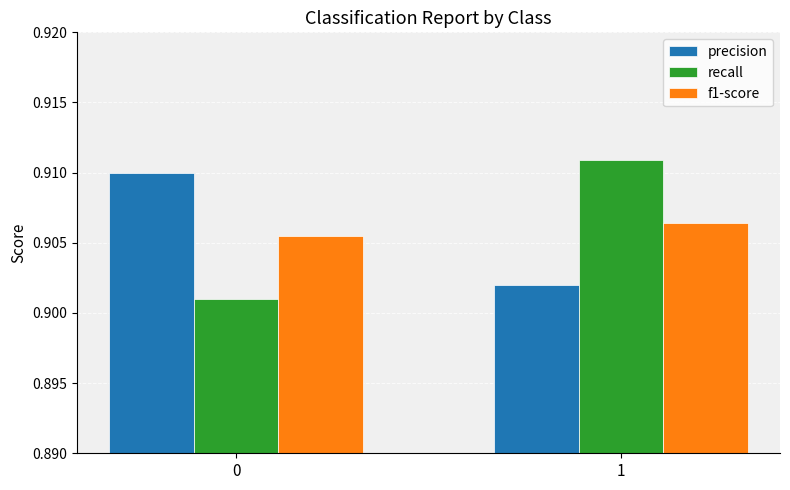

Which label corresponds to the largest value in the chart?

1